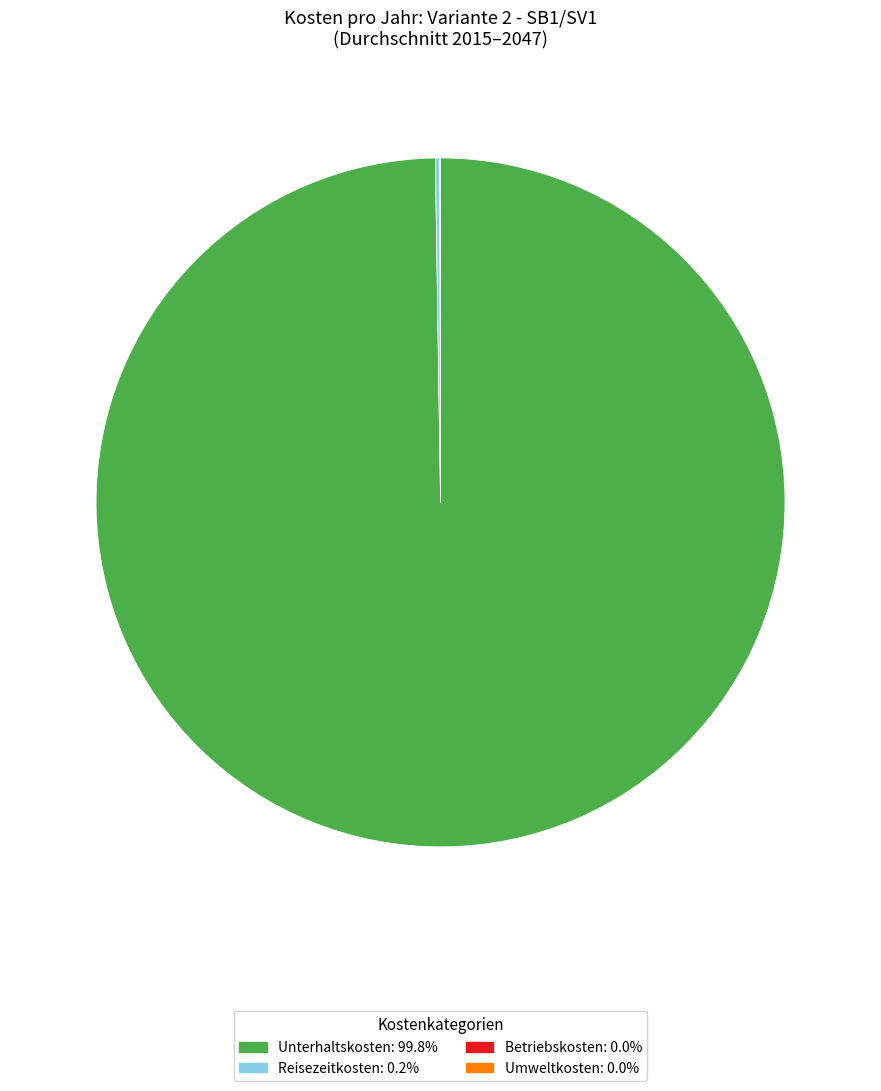

Is there any slice that represents more than half of the pie?

Yes